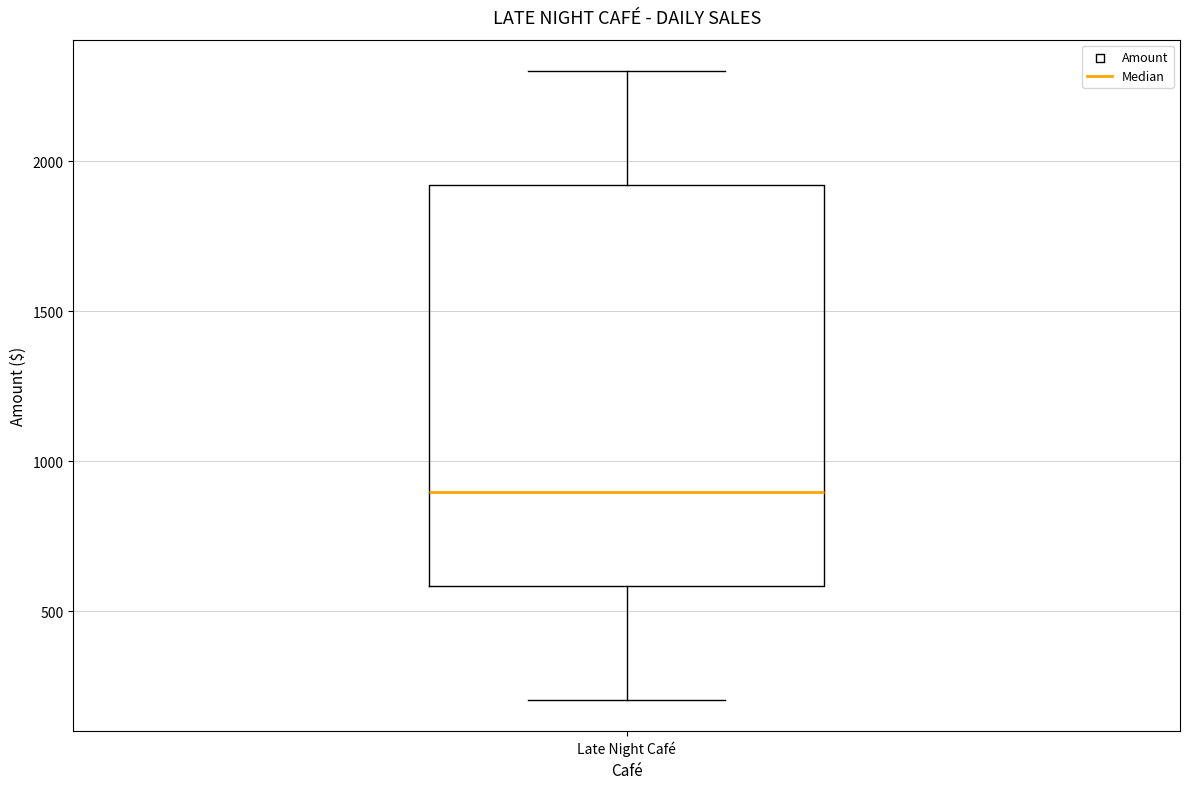

Where is the lower edge of the box for Late Night Café on the y-axis? The values are not printed on the chart, so give them approximately, as read against the axis.

600